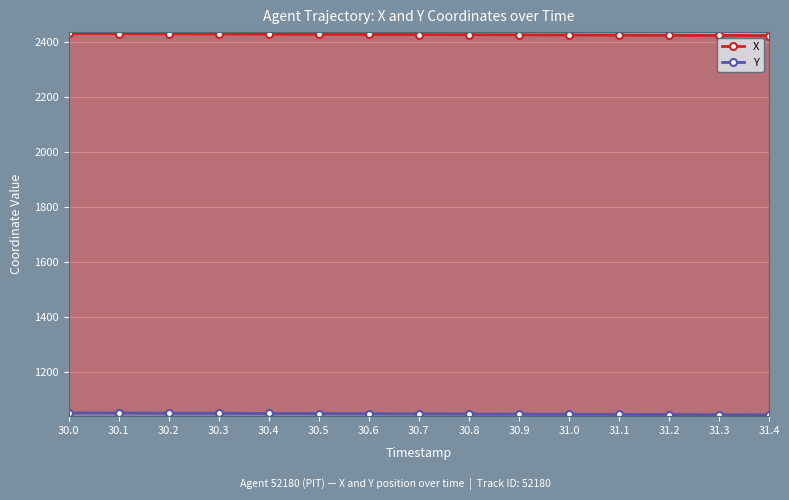

What is the approximate value of X at 30.9?

2426.6